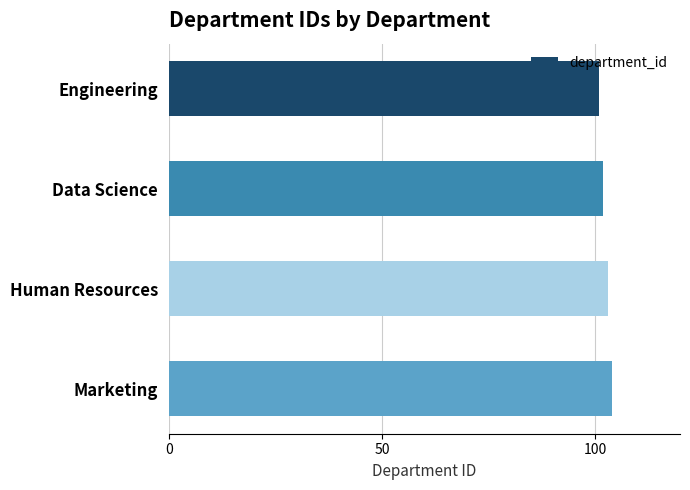

What is the value of the 2nd bar from the top?

102